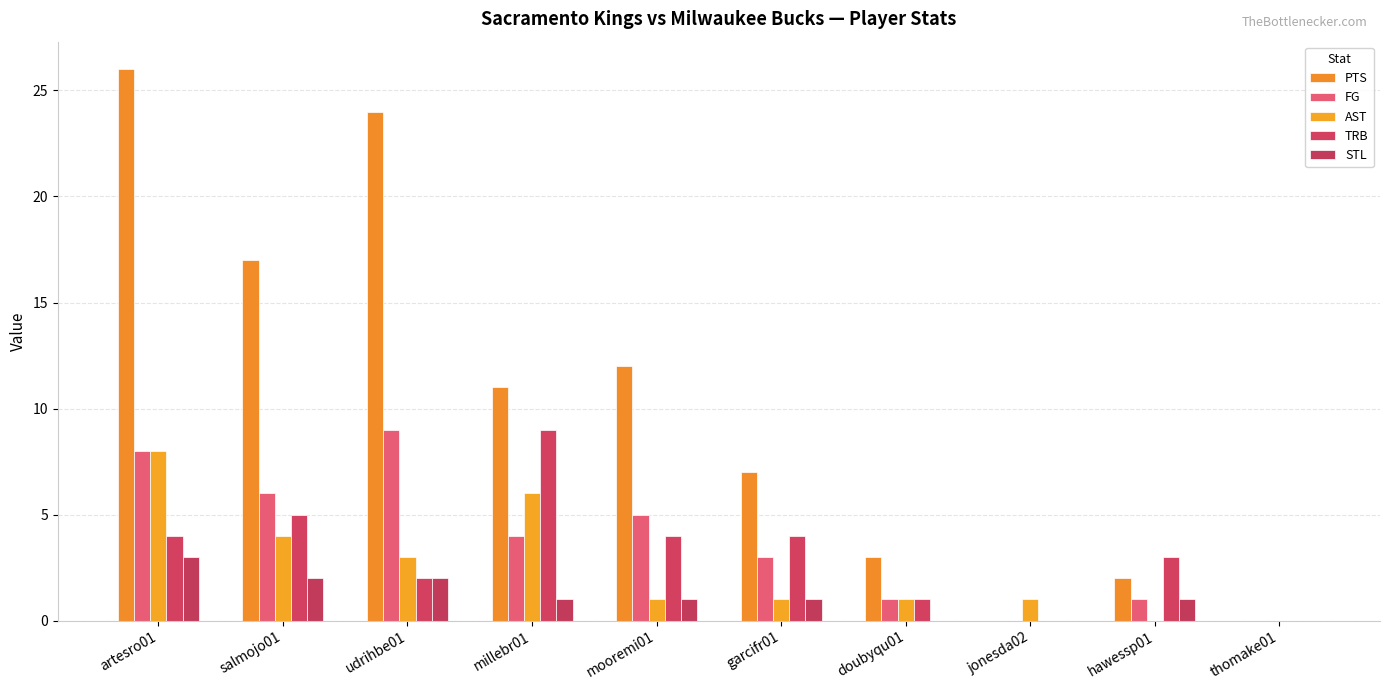

True or false: FG has a value of 3 at garcifr01.

True